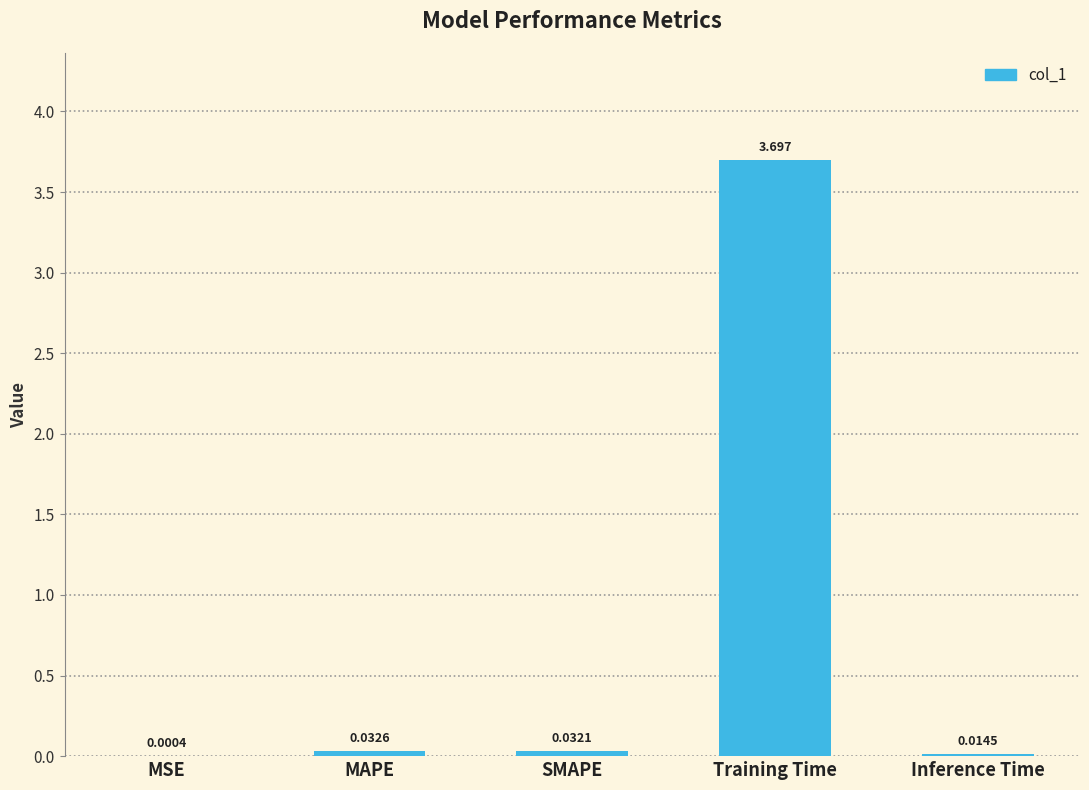

True or false: the data shows 6.6 at Training Time.

False